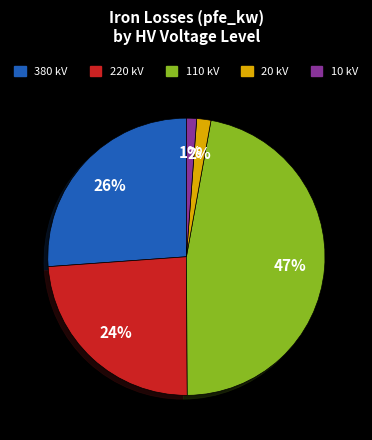

Between 20 kV and 110 kV, which is larger?

110 kV